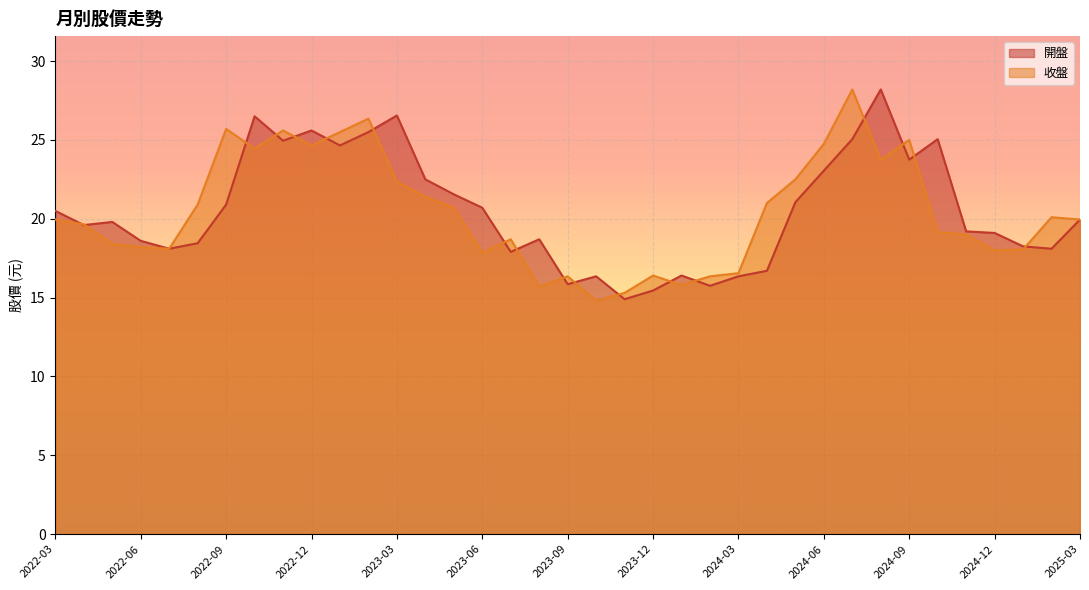

How many data points in 開盤 are above 19?

22